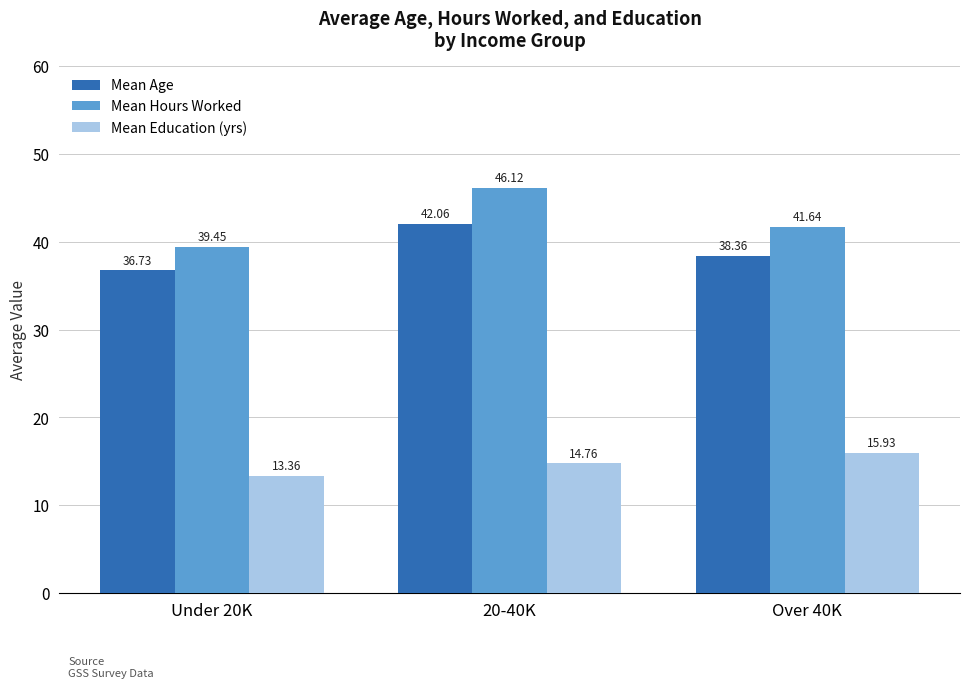

What are all the series names shown in the legend?

Mean Age, Mean Hours Worked, Mean Education (yrs)